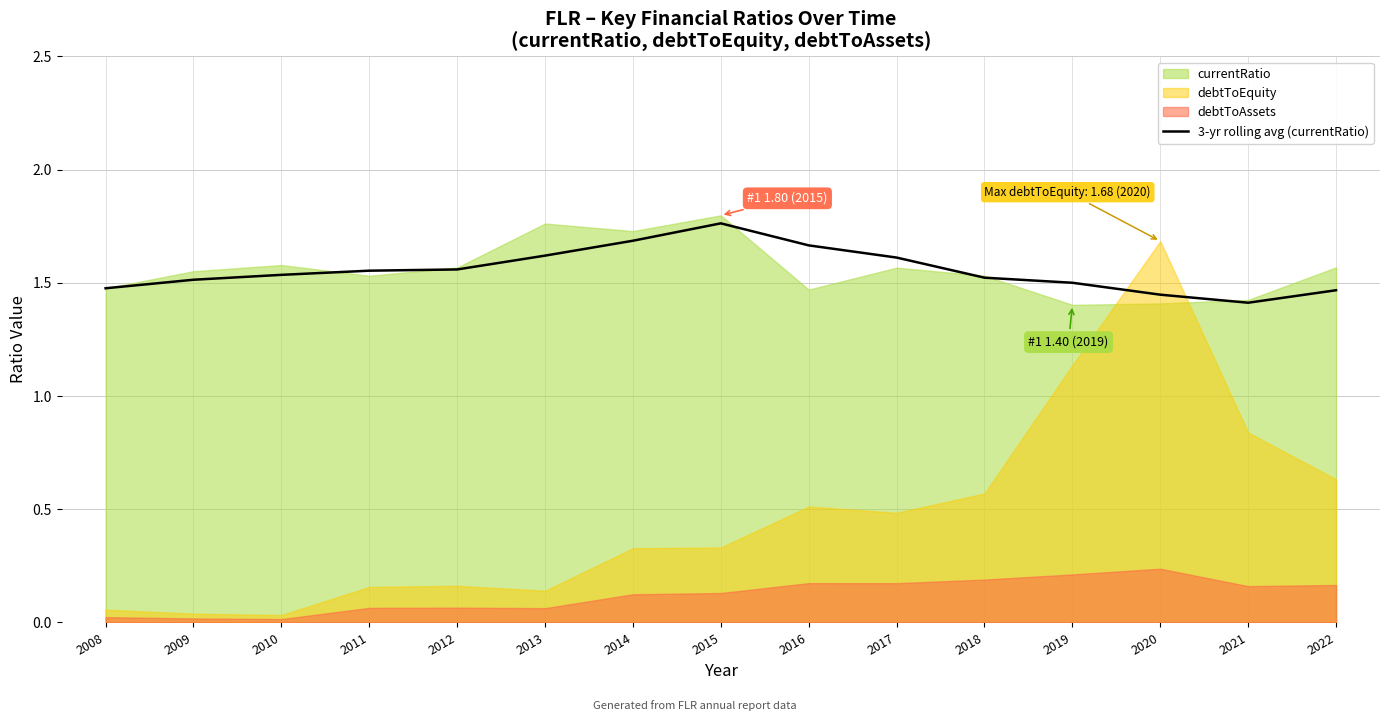

What is the change in value from 2014 to 2017?

-0.1